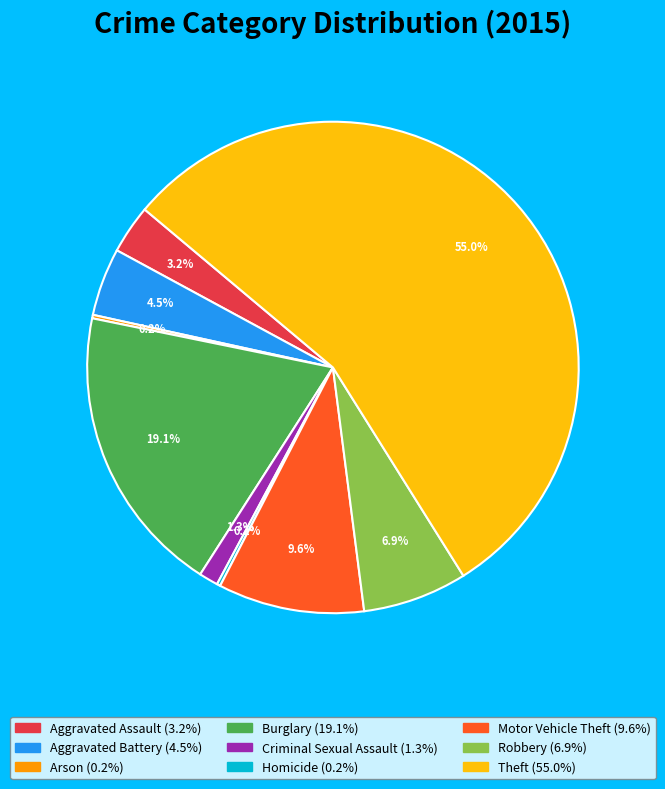

To the nearest percent, what portion does Motor Vehicle Theft represent?

10%